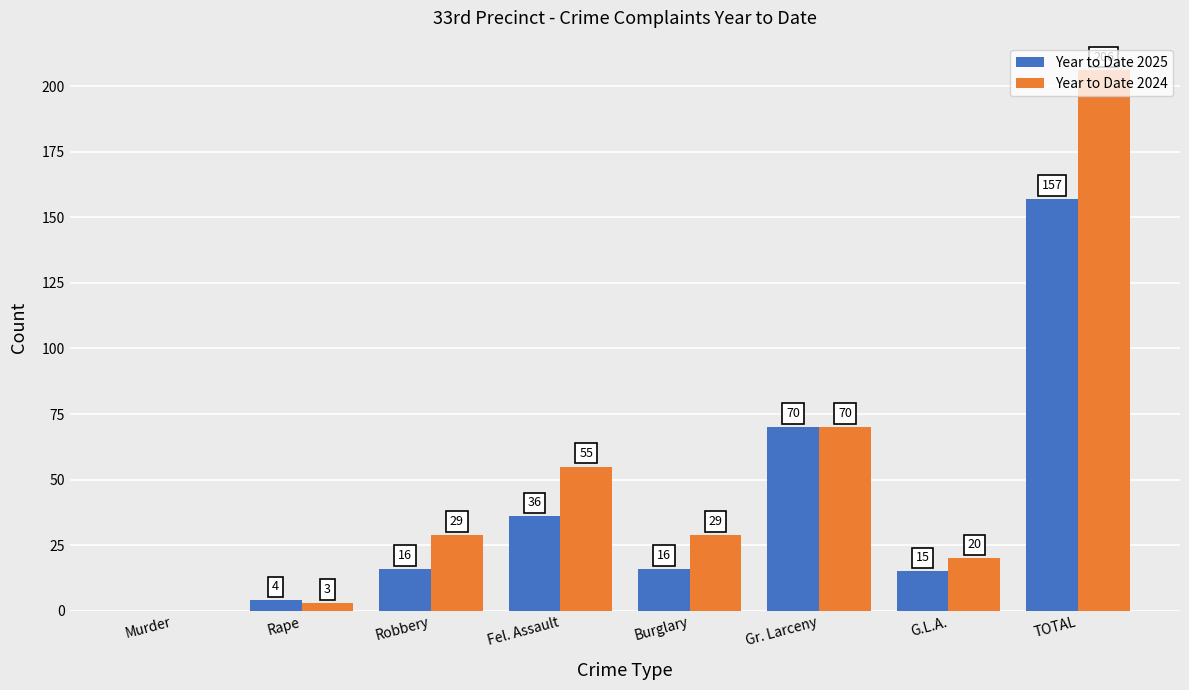

Is it true that Year to Date 2024 equals 0 at Murder?

True